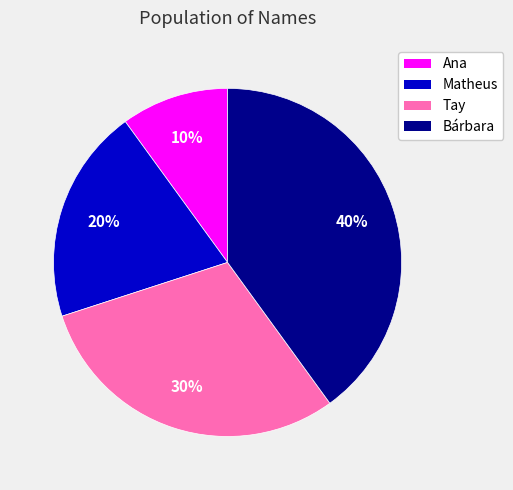

How many segments does this pie chart have?

4